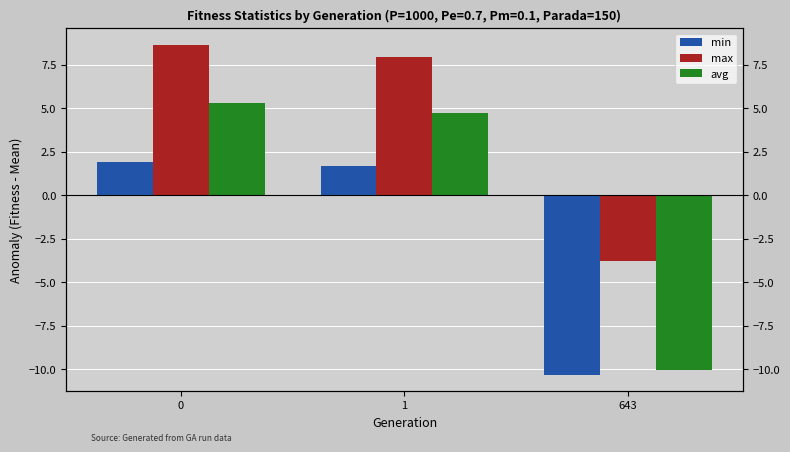

How many values in the max series are below 7?

1